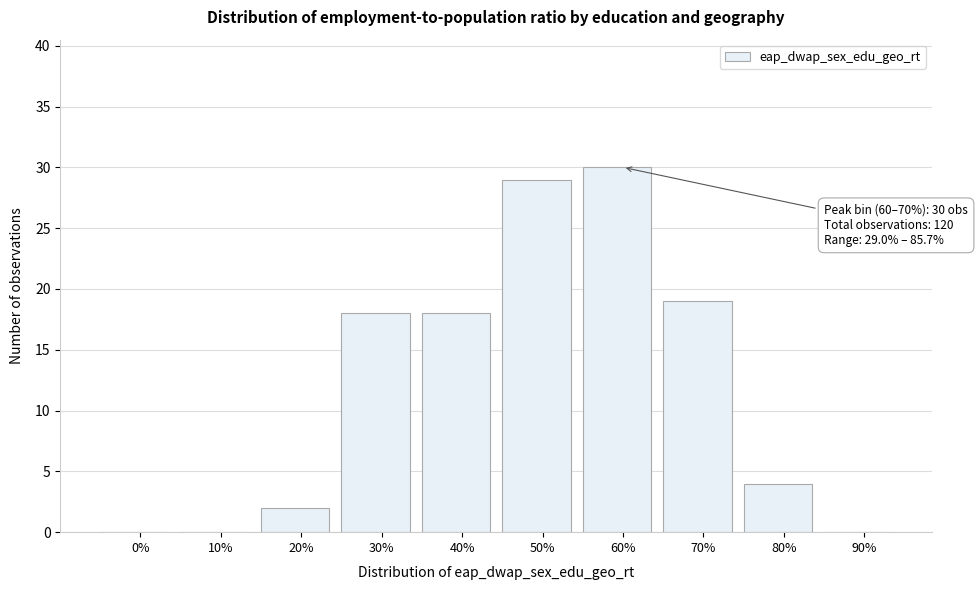

Reading left to right, transcribe all the data shown in this chart.

0%=0	10%=0	20%=2	30%=18	40%=18	50%=29	60%=30	70%=19	80%=4	90%=0